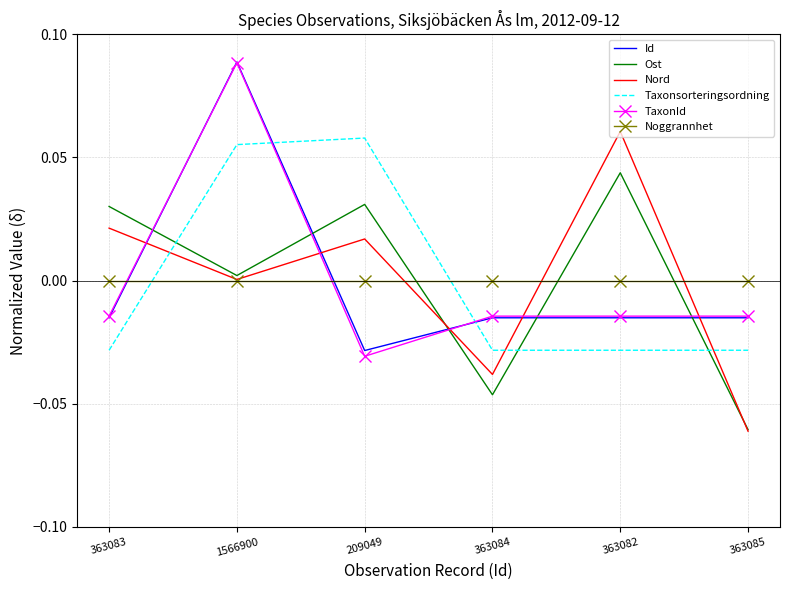

Which series ends up on top after the final intersection of TaxonId and Taxonsorteringsordning?

TaxonId